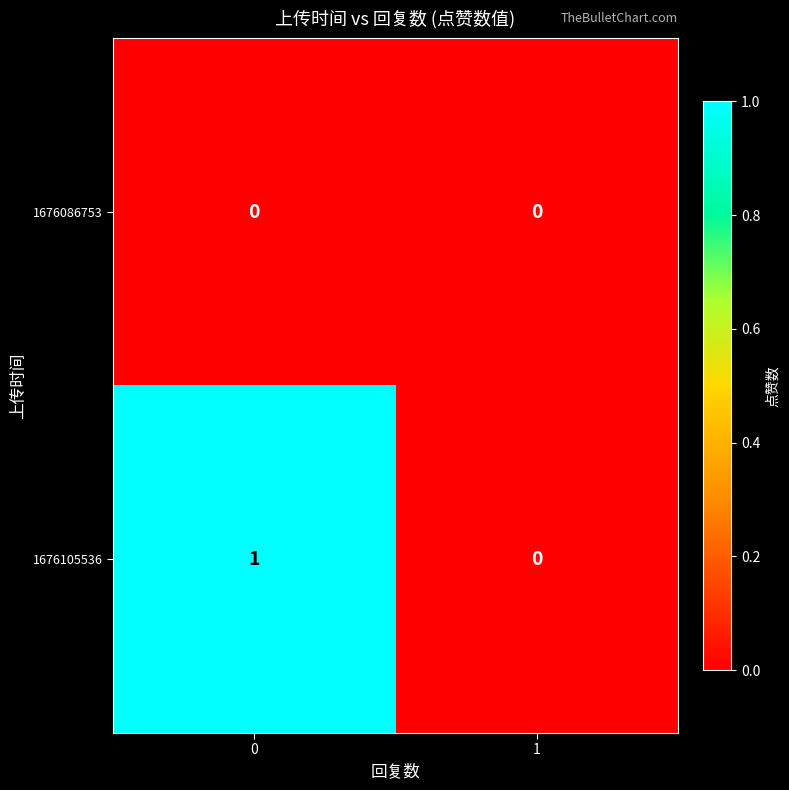

Rank the series by their average value, from lowest to highest.

1676086753, 1676105536